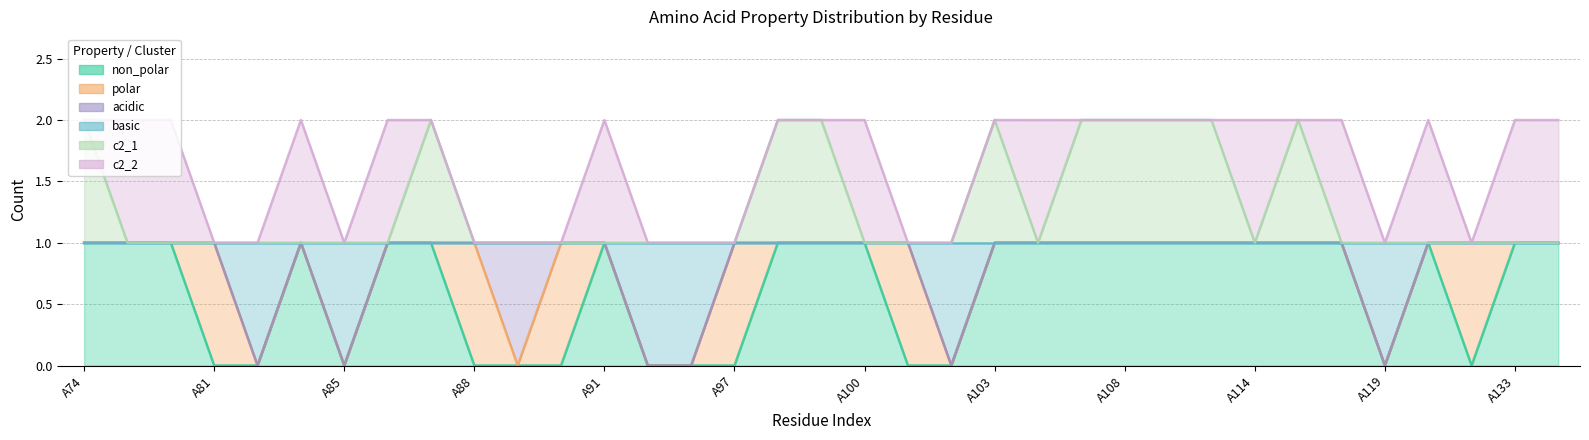

Count the non_polar values in the range 0 to 1.

35